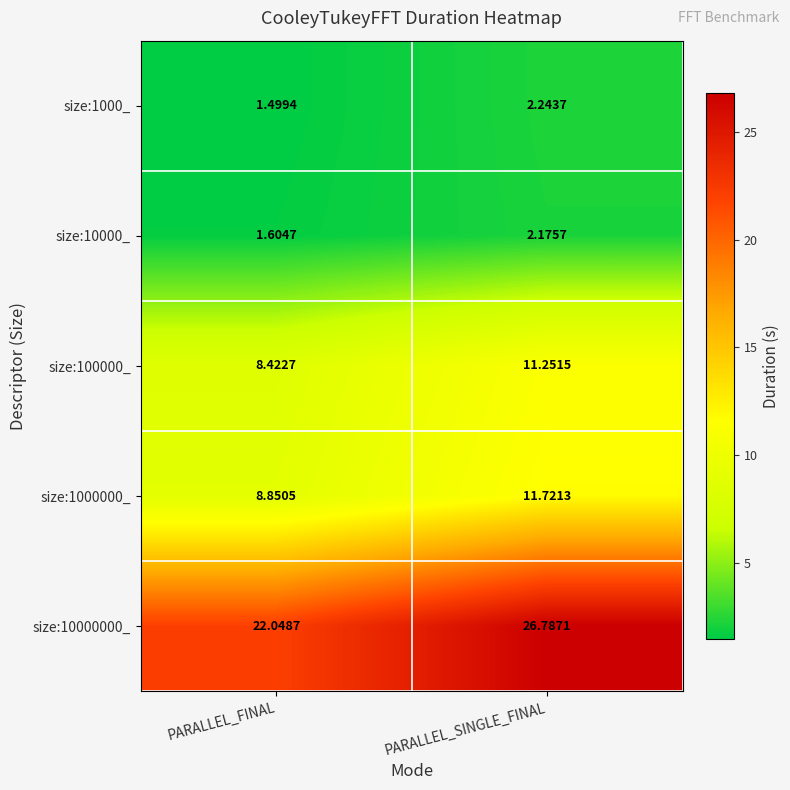

How many data points in size:1000_ are above 2?

1